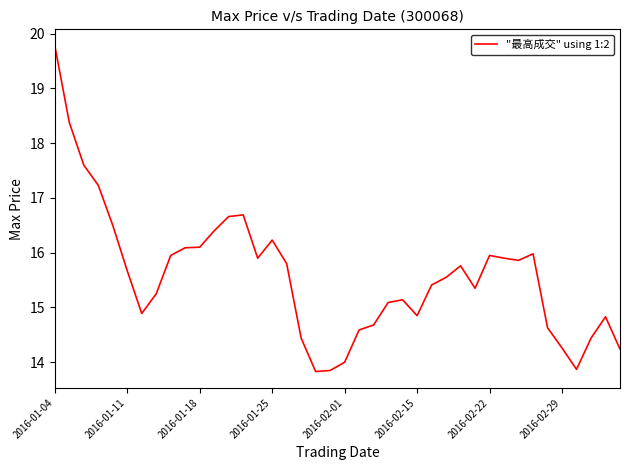

What is the greatest value displayed?

19.8